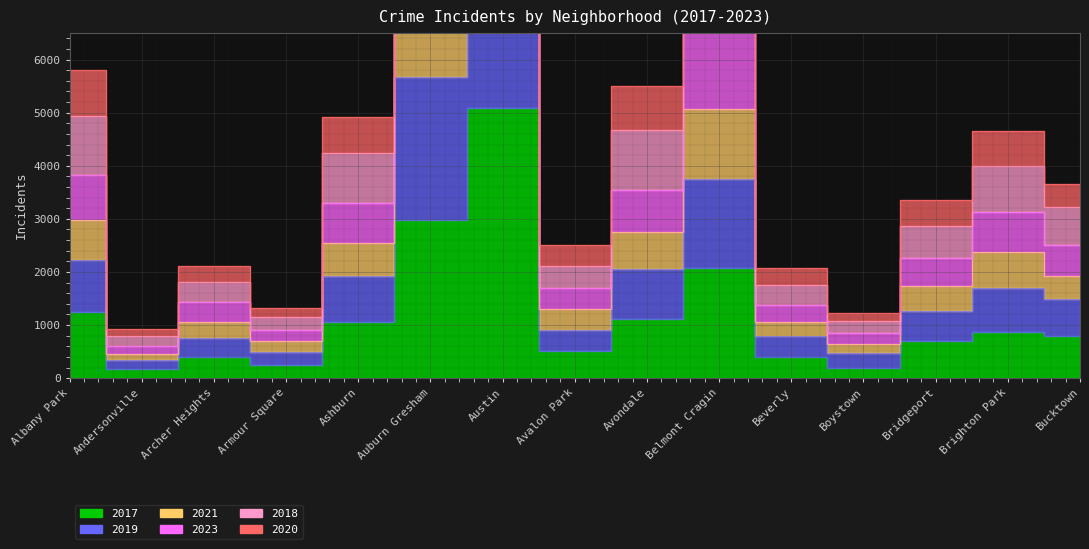

At which category is the sum across all series the highest?

Austin